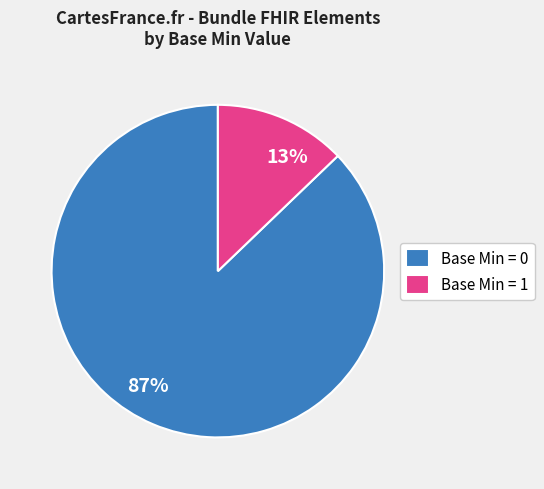

How many segments does this pie chart have?

2